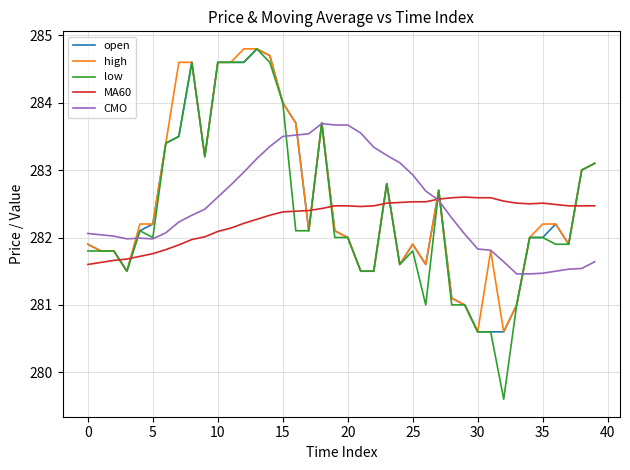

What is the difference between the maximum and second lowest values in the open series?

4.2